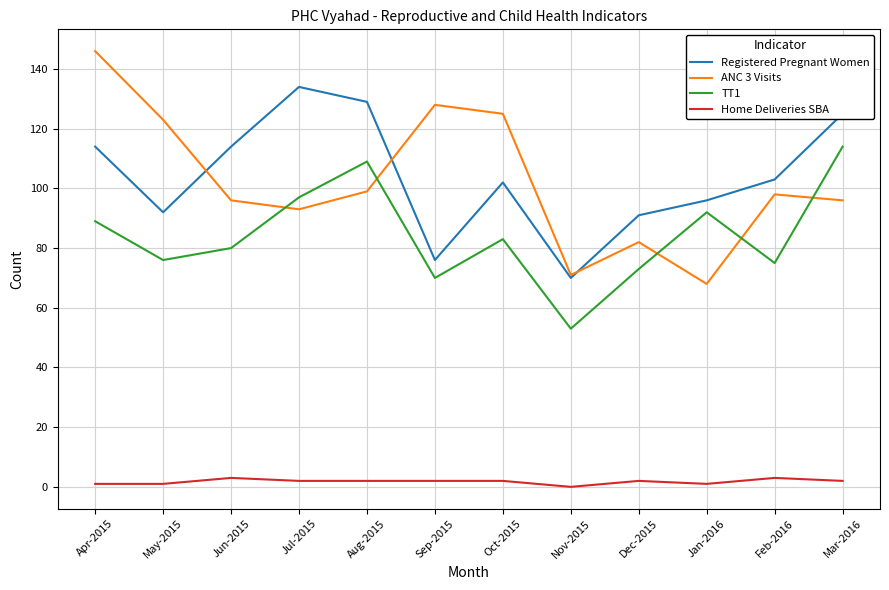

The value of Home Deliveries SBA at Apr-2015 is 1. True or false?

True